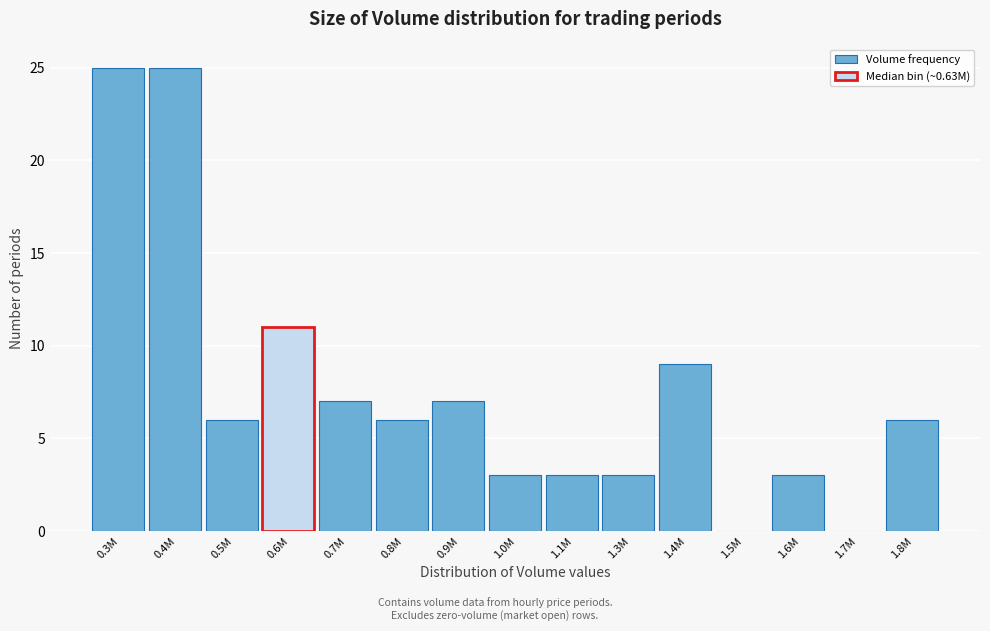

Reading left to right, what are all the values shown in this chart?

0.3M=25	0.4M=25	0.5M=6	0.6M=11	0.7M=7	0.8M=6	0.9M=7	1.0M=3	1.1M=3	1.3M=3	1.4M=9	1.5M=0	1.6M=3	1.7M=0	1.8M=6